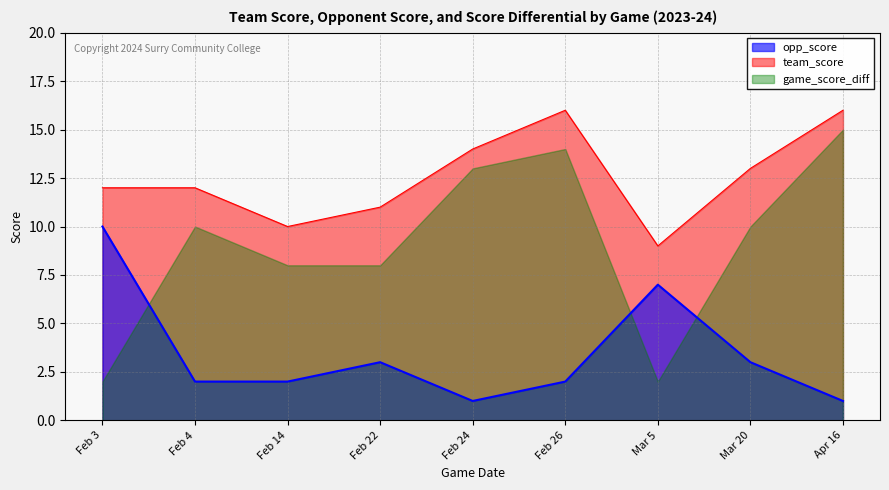

In team_score, how many points are higher than both neighbors (excluding endpoints)?

1